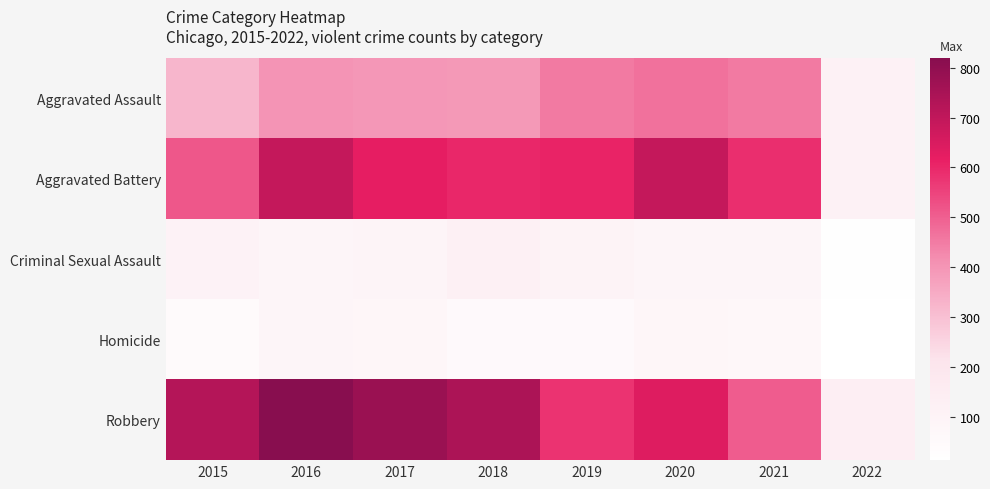

At which category is the sum across all series the highest?

2016